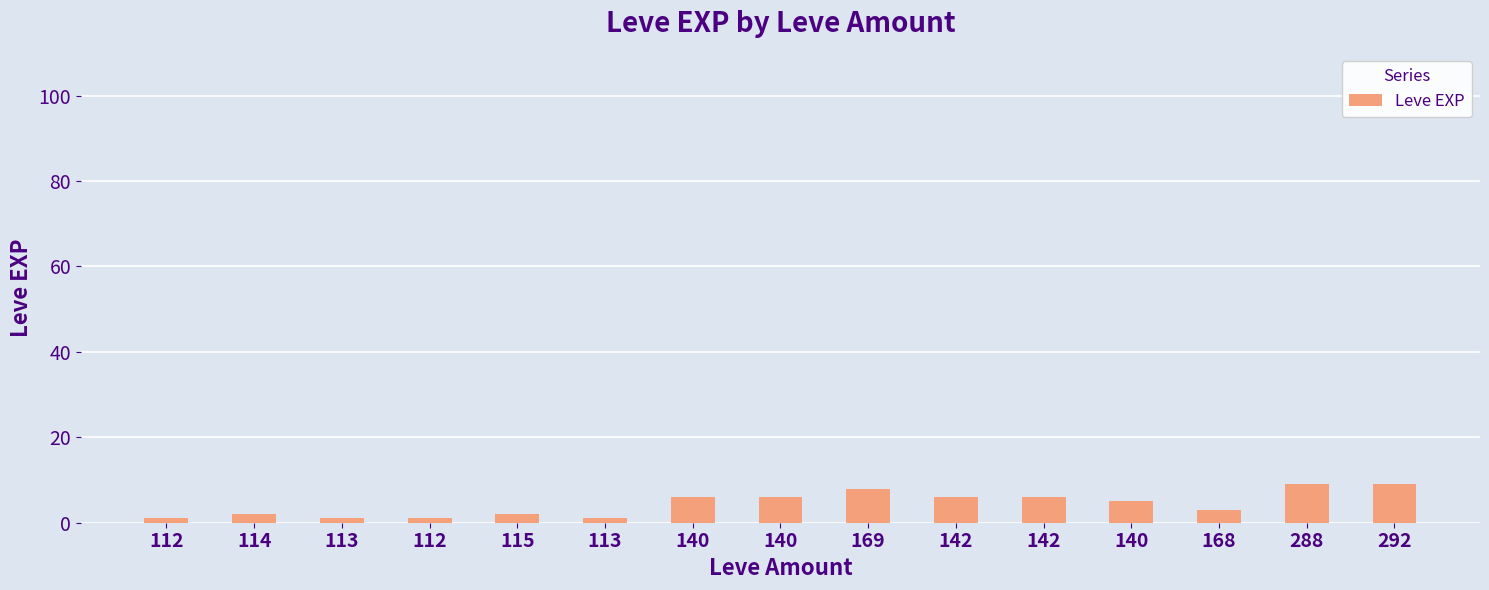

Approximately how many times larger is the value at 169 compared to 140?

1.3